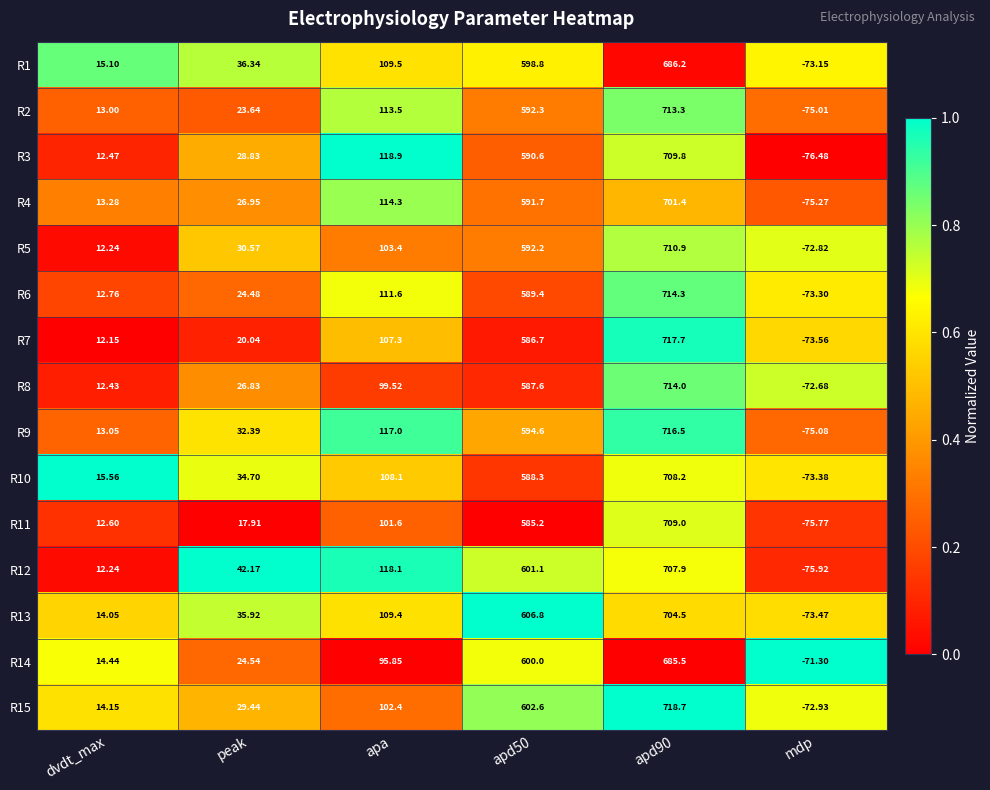

At which label does R4 reach its minimum?

mdp